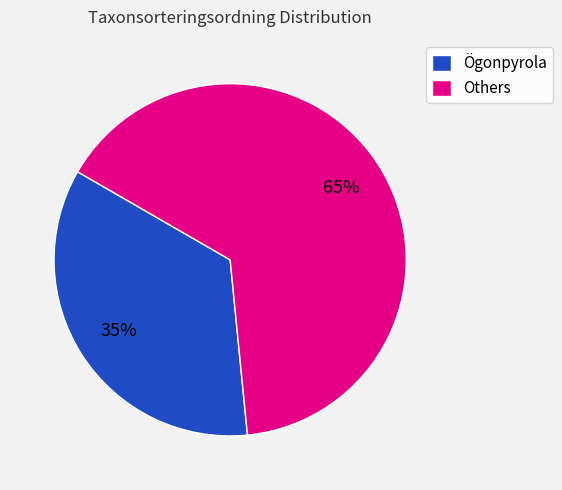

True or false: Ögonpyrola accounts for 26% of the total.

False